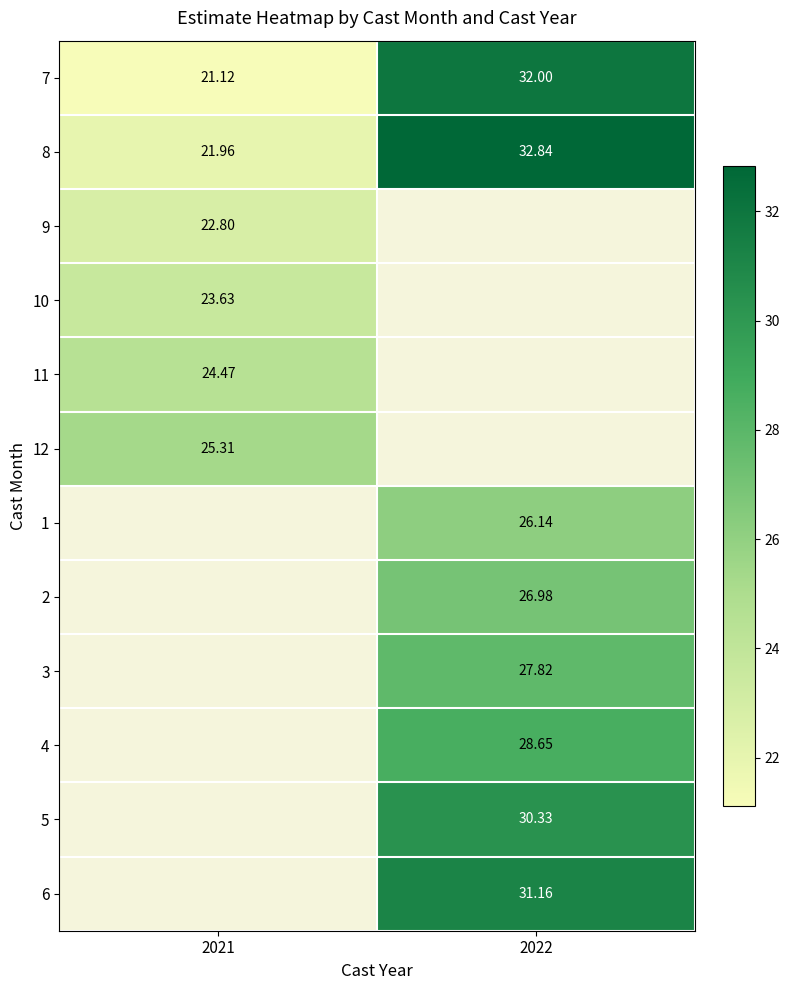

At 2021, list the series in order from largest to smallest.

12, 1, 2, 3, 4, 5, 6, 11, 10, 9, 8, 7